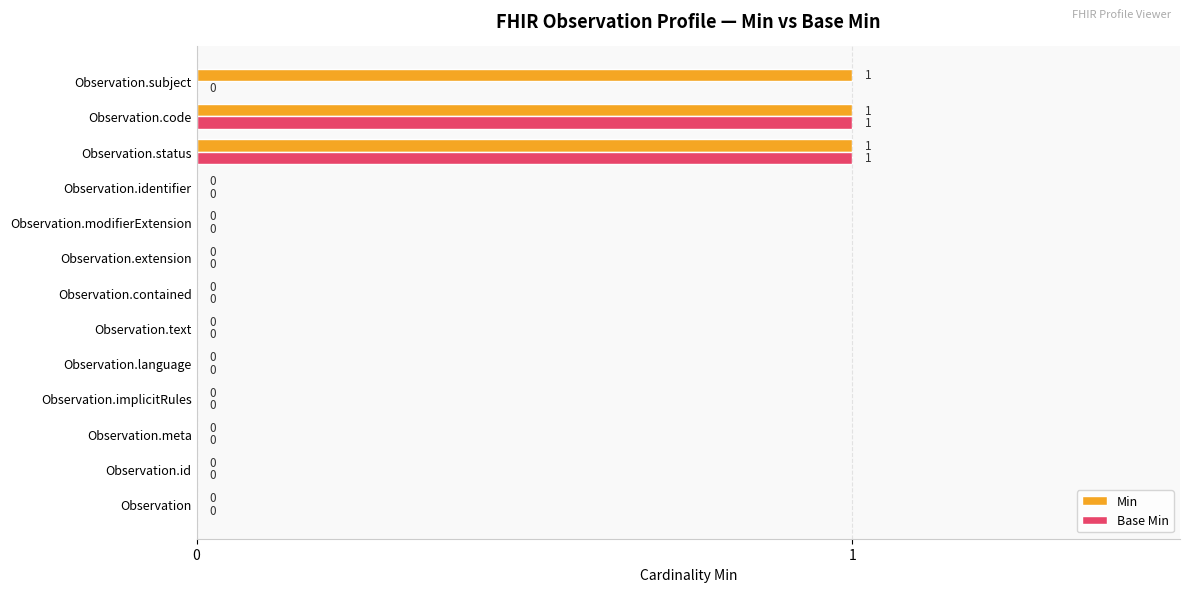

Which series changed the most between Observation.id and Observation.subject?

Min